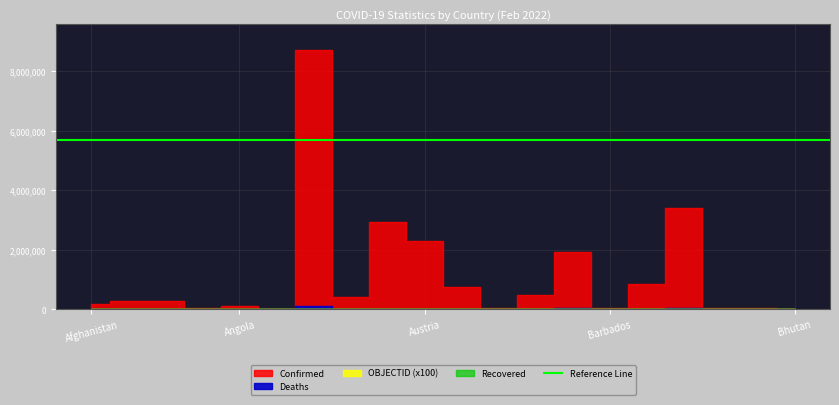

List the series in order of their peak value, lowest first.

Recovered, OBJECTID, Deaths, Confirmed